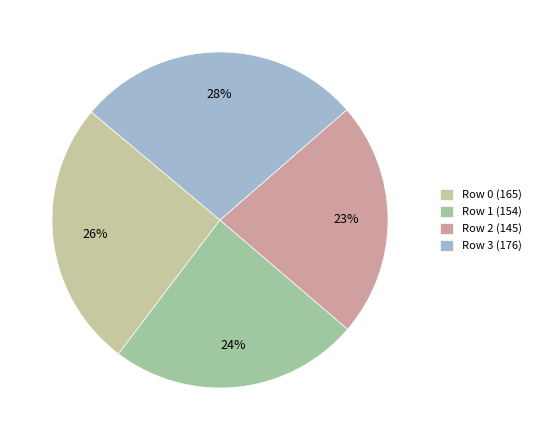

The Row 1 (154) slice represents 36% of the pie. True or false?

False